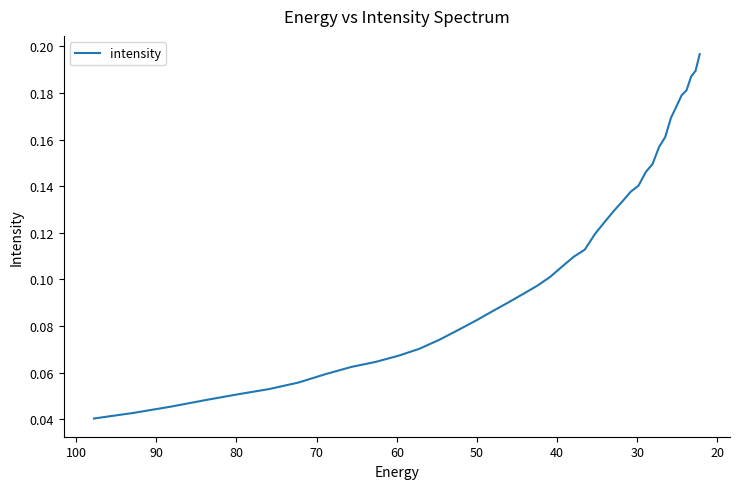

How many distinct data groups are displayed?

1